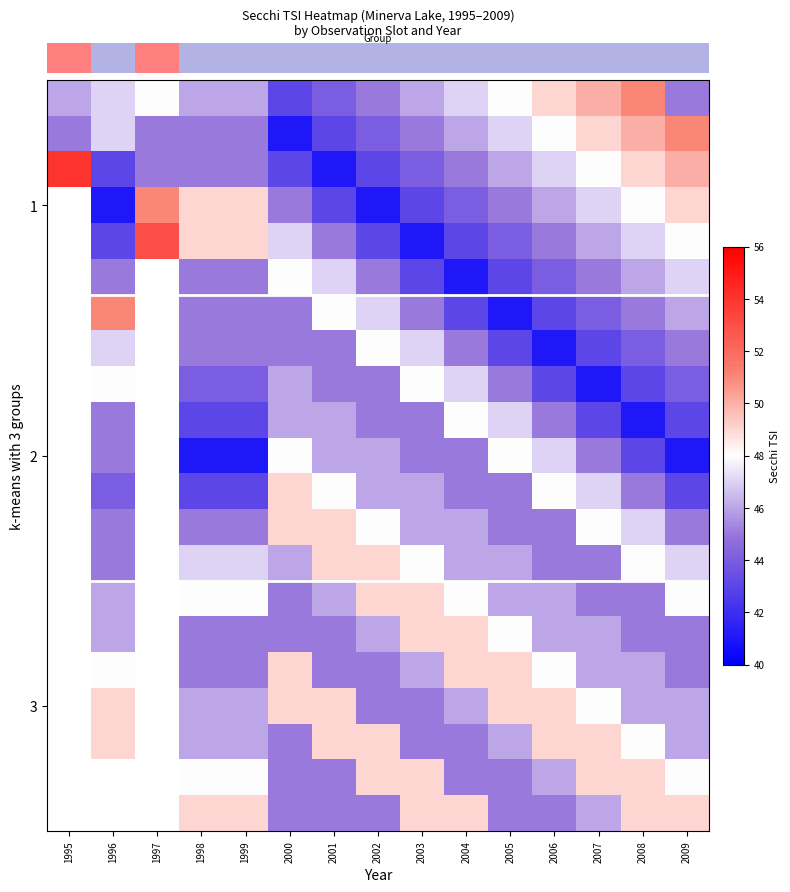

At which category is the sum across all series the highest?

2008